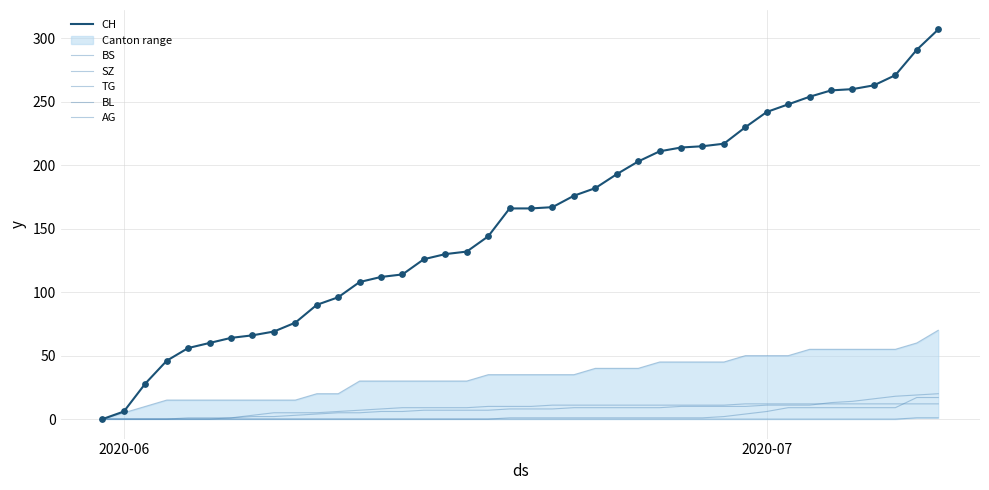

Which series has the largest total across all categories?

CH